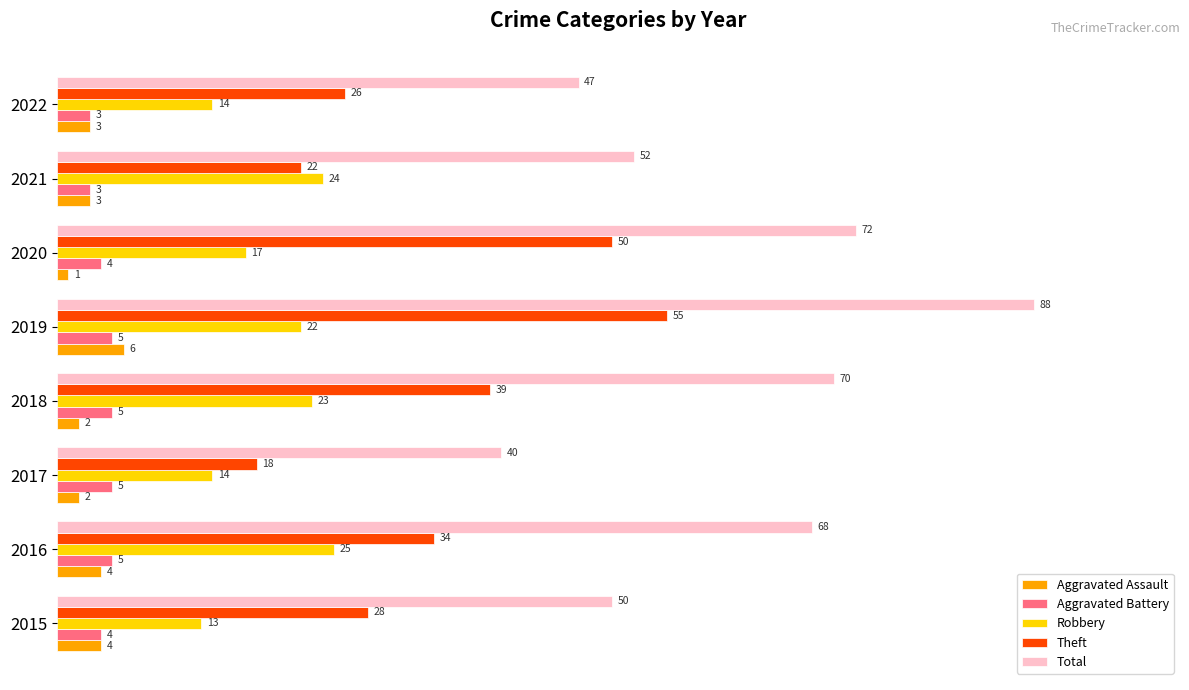

How many values in the Total series are below 68?

4